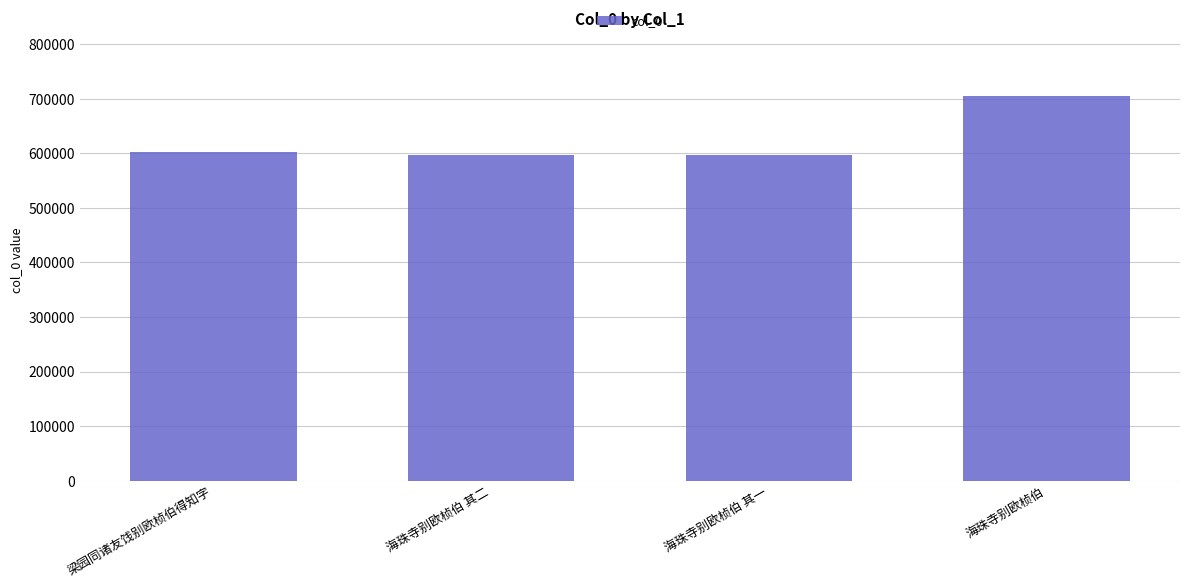

How many bars are there in total?

4